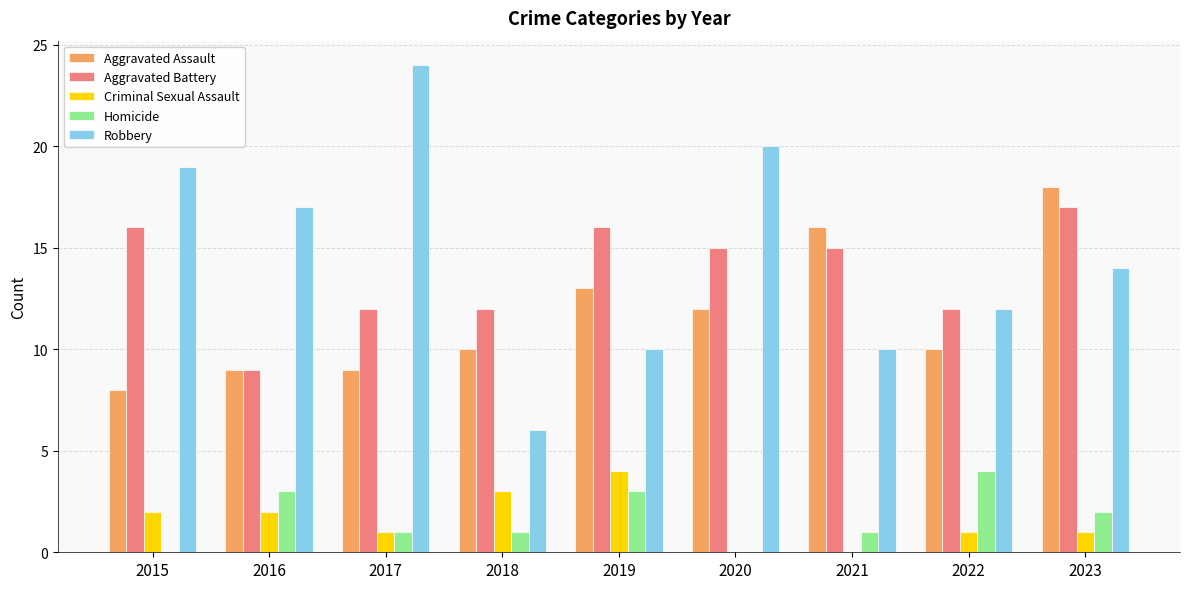

Is it true that Robbery equals 19 at 2022?

False